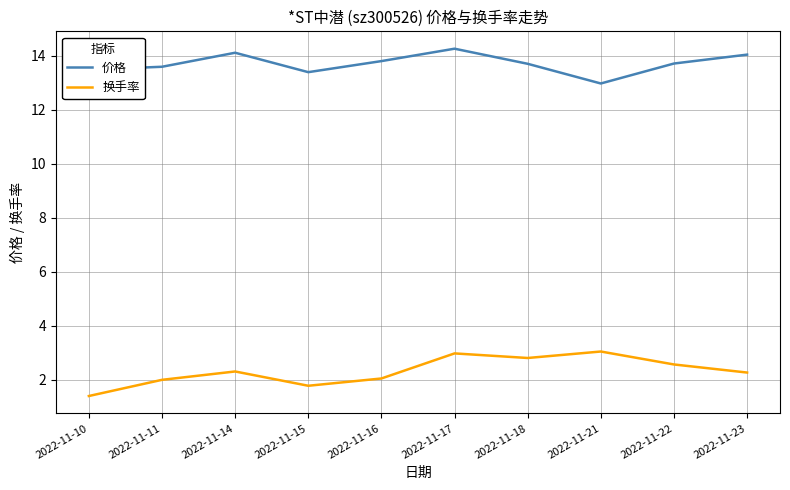

Rank the series by their average value, from lowest to highest.

换手率, 价格